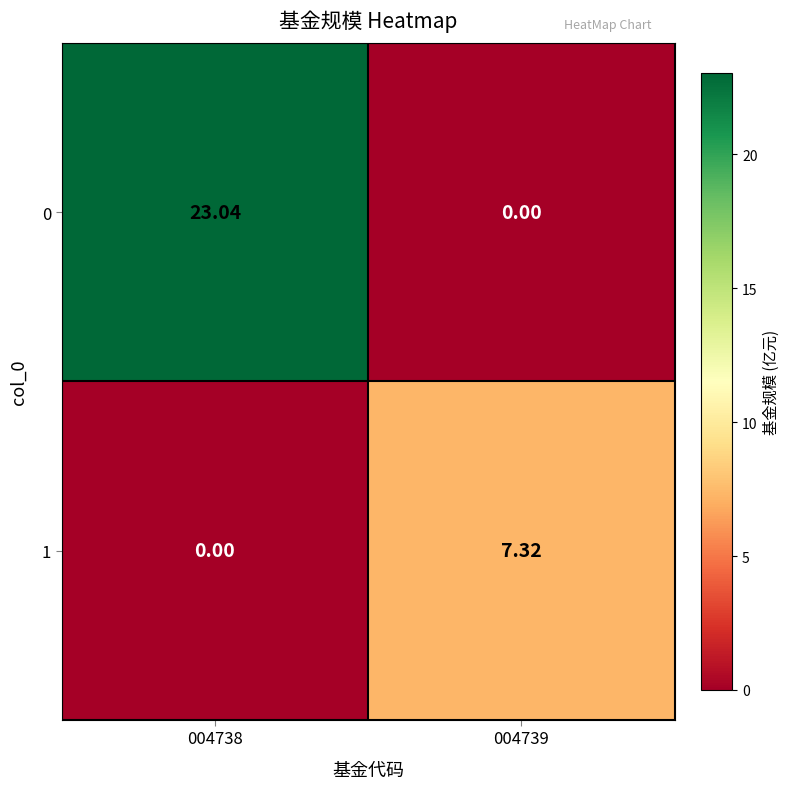

At 004739, list the series in order from largest to smallest.

1, 0